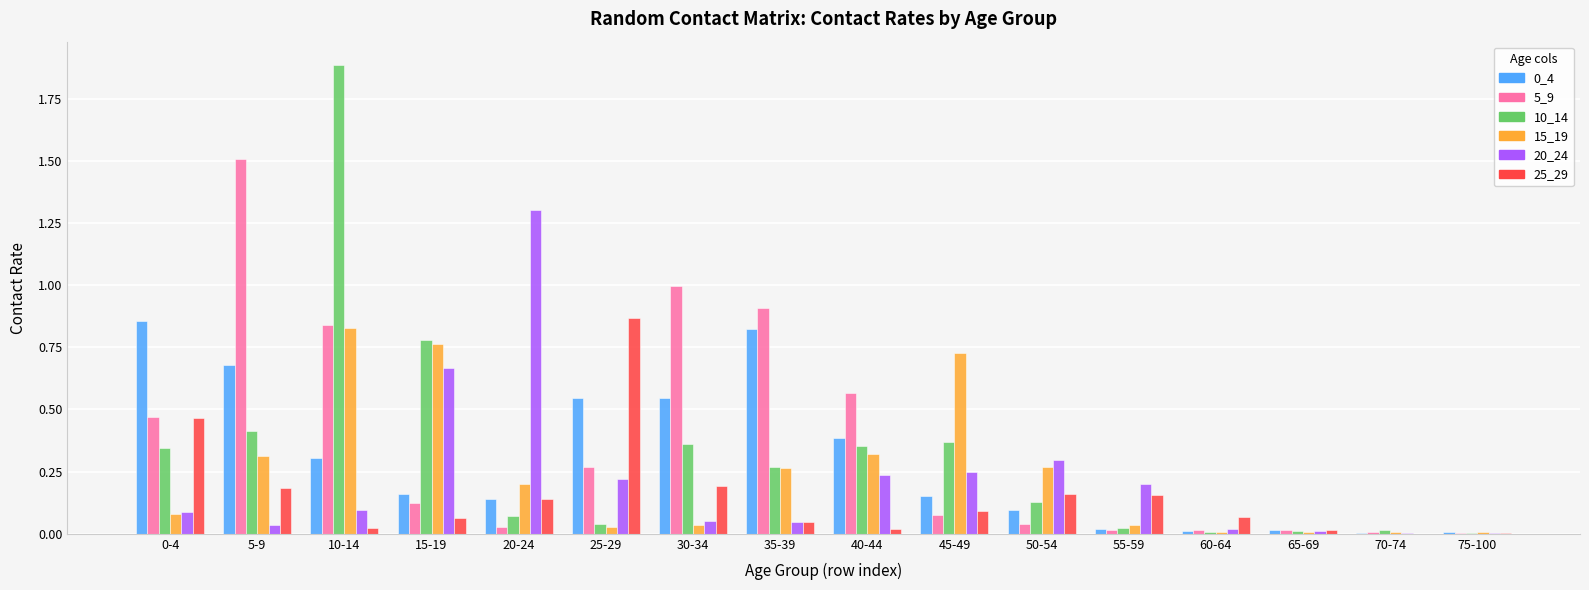

Is the value of 20_24 at 70-74 greater than the value of 0_4 at 5-9?

No